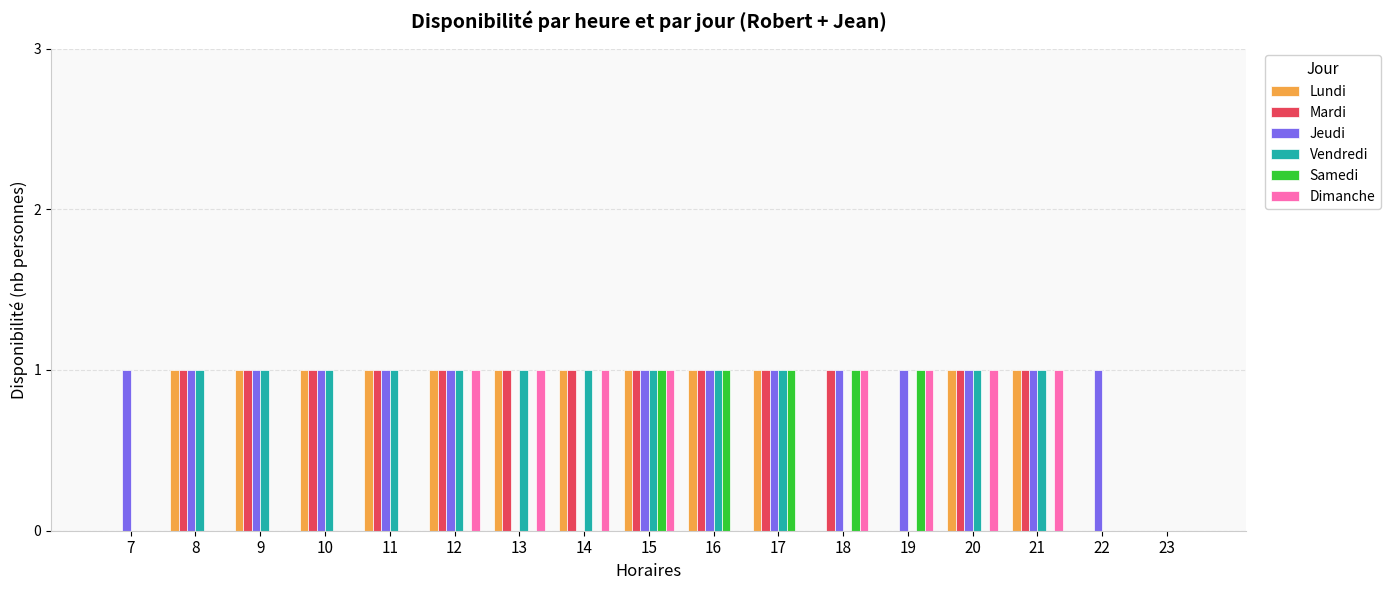

The Jeudi series shows 1 at 18. True or false?

True